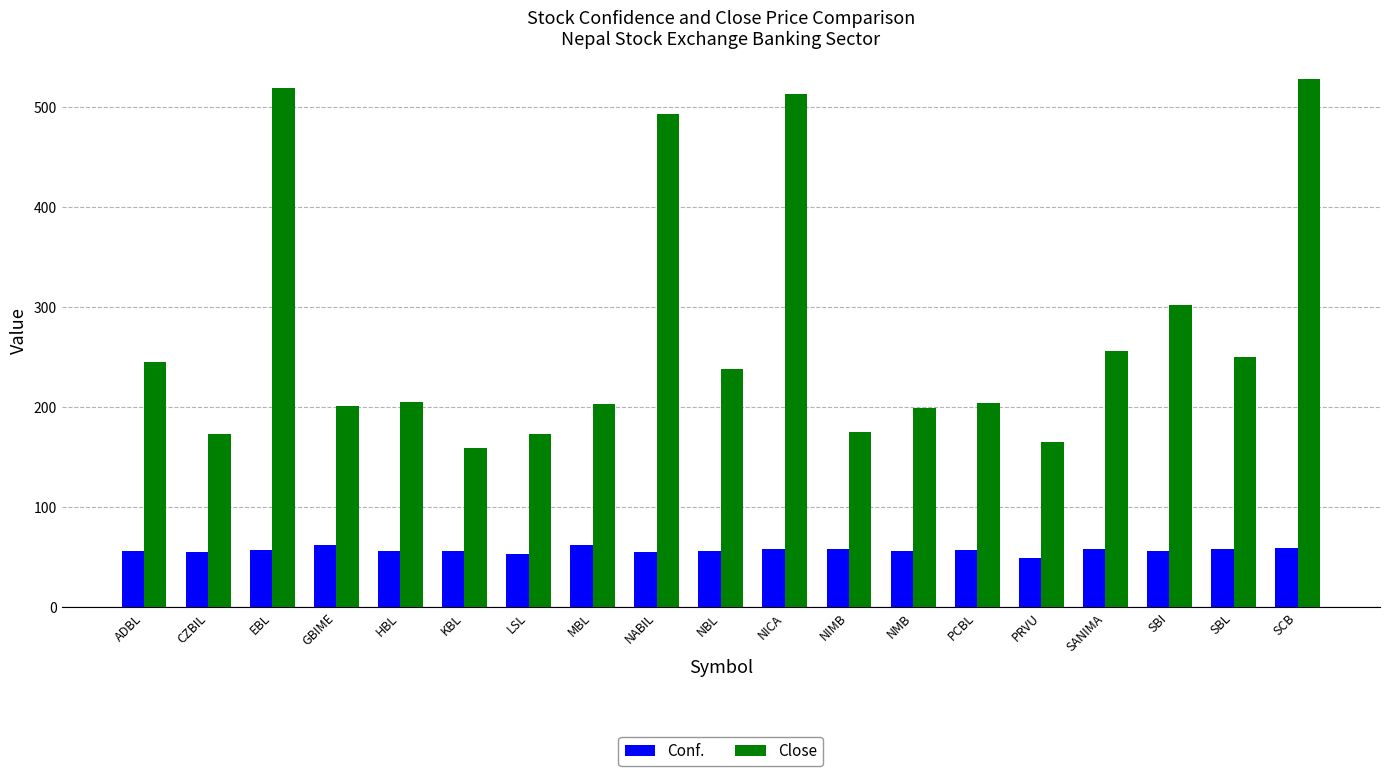

Does the chart contain any negative values?

No